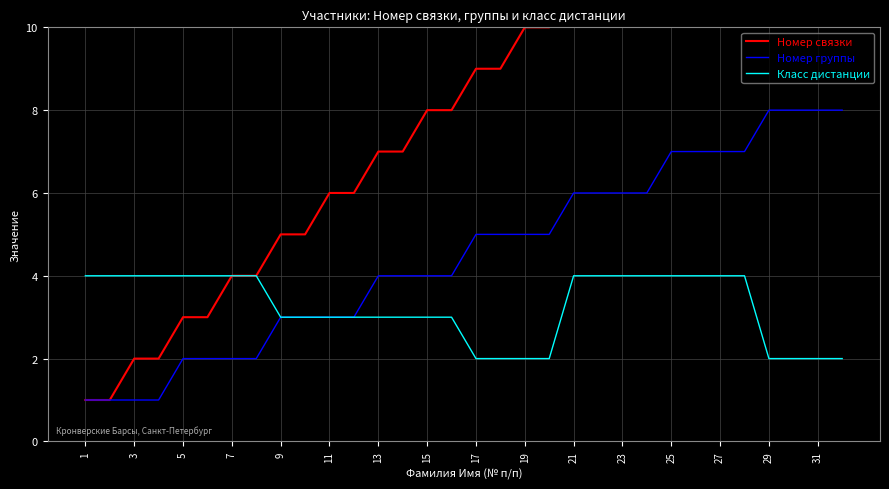

The value of Номер группы at 23 is 2. True or false?

False